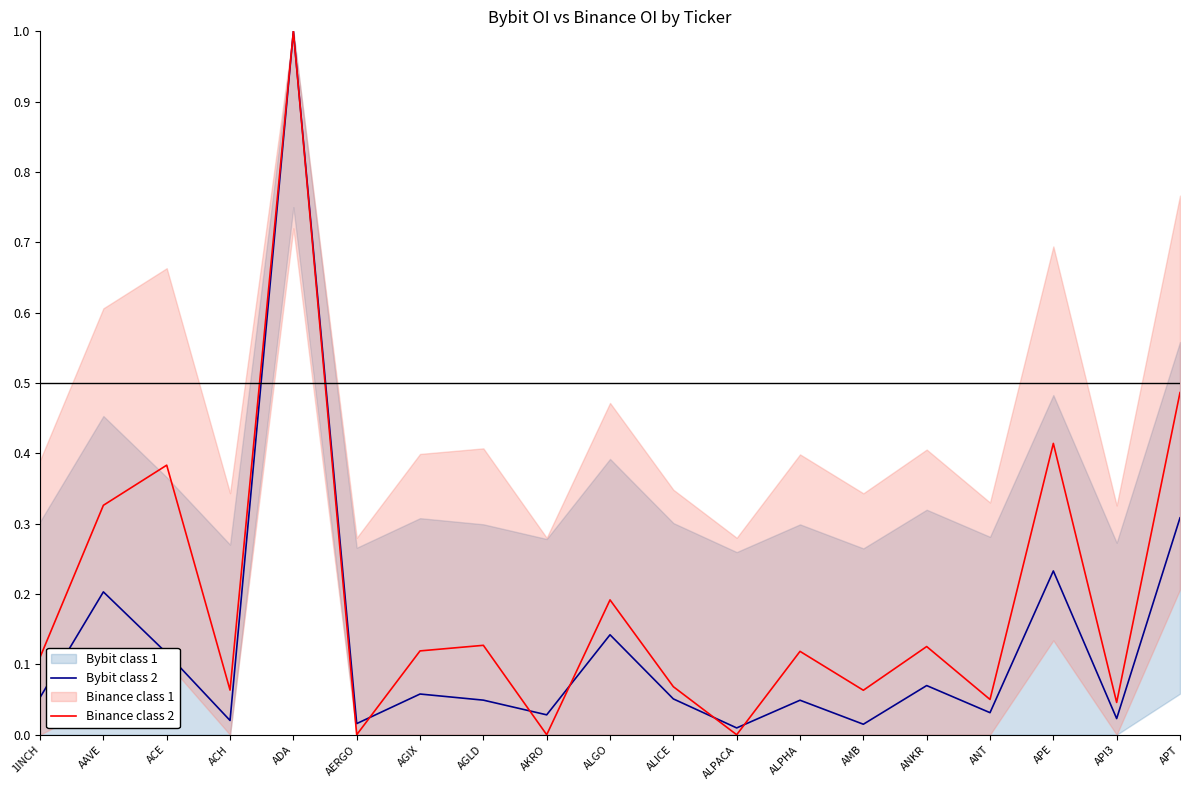

True or false: Bybit class 2 has more than 0 points higher than both neighbors.

True